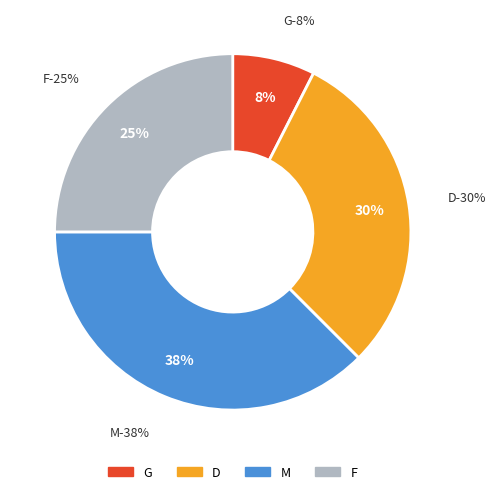

Is there any slice that represents more than half of the pie?

No